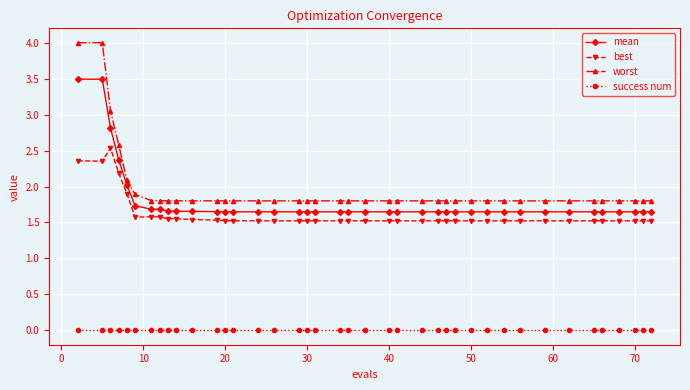

What are all the series names shown in the legend?

mean, best, worst, success num